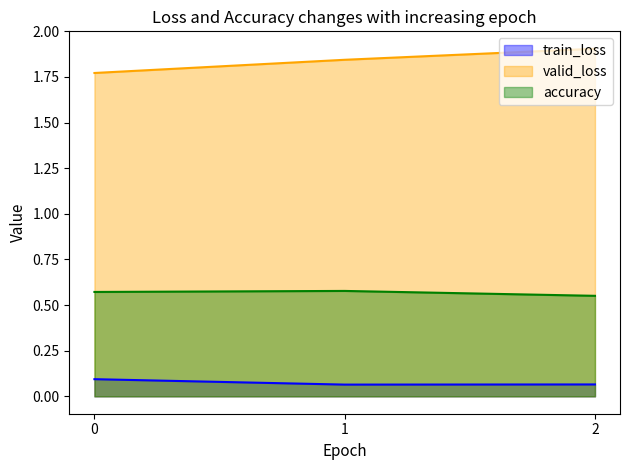

What are all the series names shown in the legend?

train_loss, valid_loss, accuracy